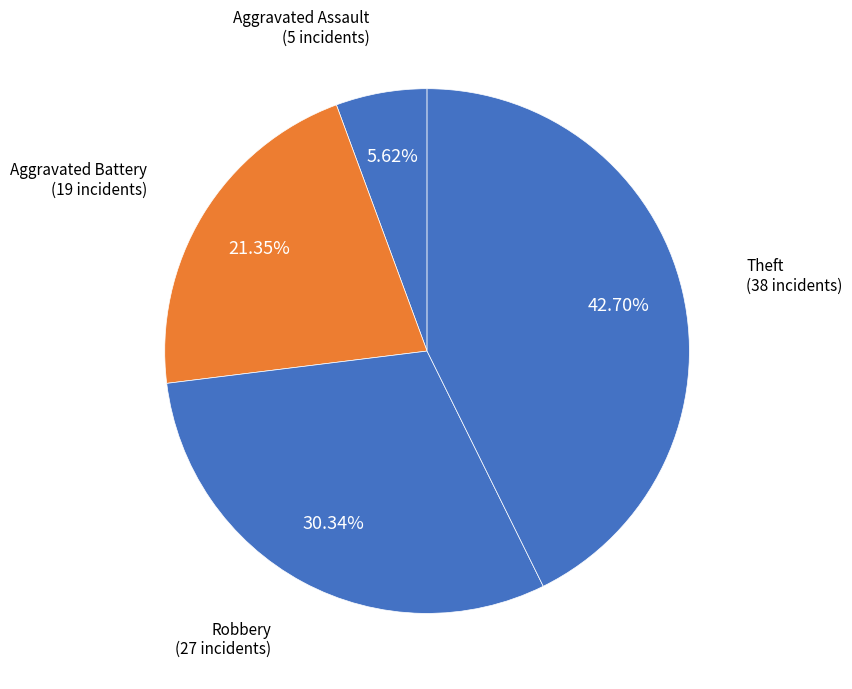

To the nearest percent, what is the difference between the largest and smallest slice percentages?

37%